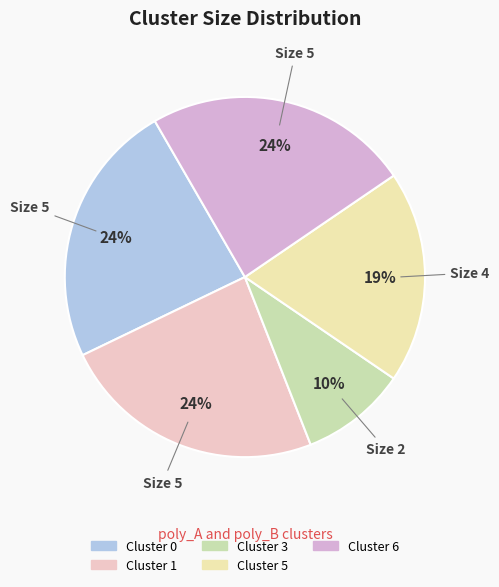

To the nearest percent, what is the combined percentage of Cluster 5 and Cluster 0?

43%